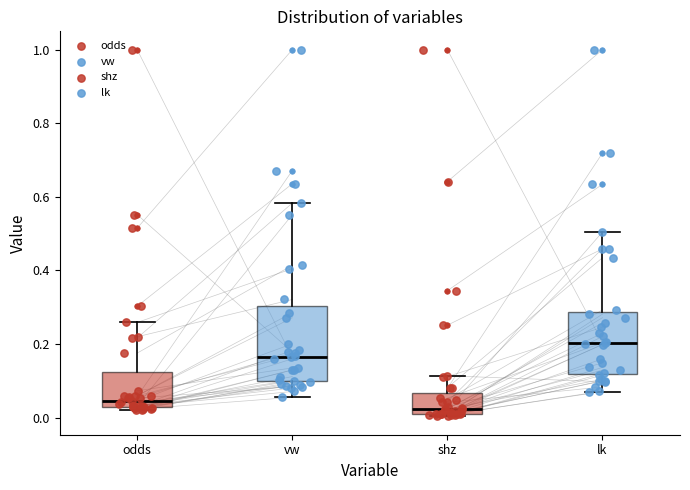

Comparing the boxes themselves (not the whiskers), which one is the tallest?

vw